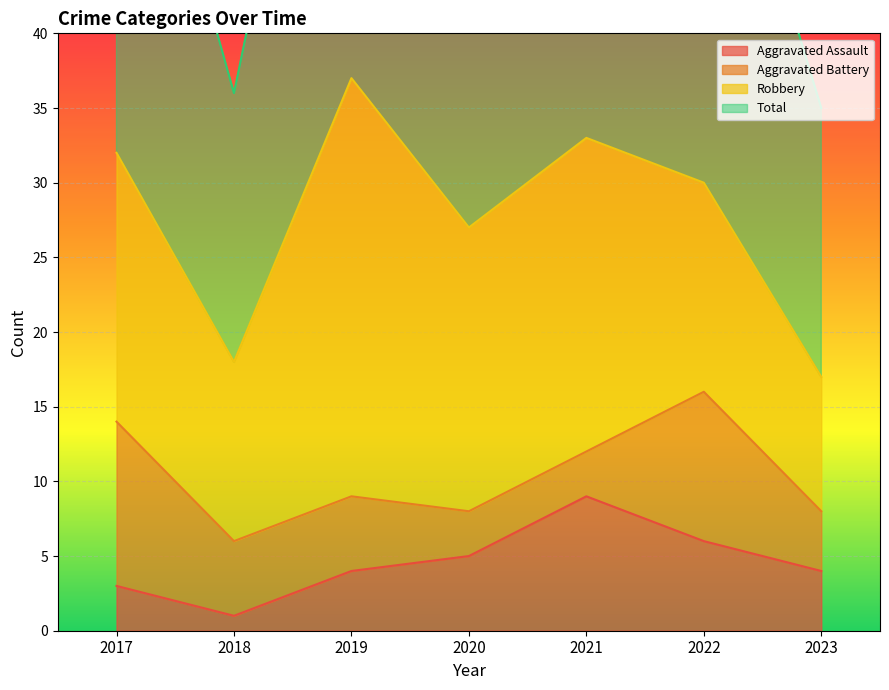

At which label does Aggravated Assault first exceed 4?

2020